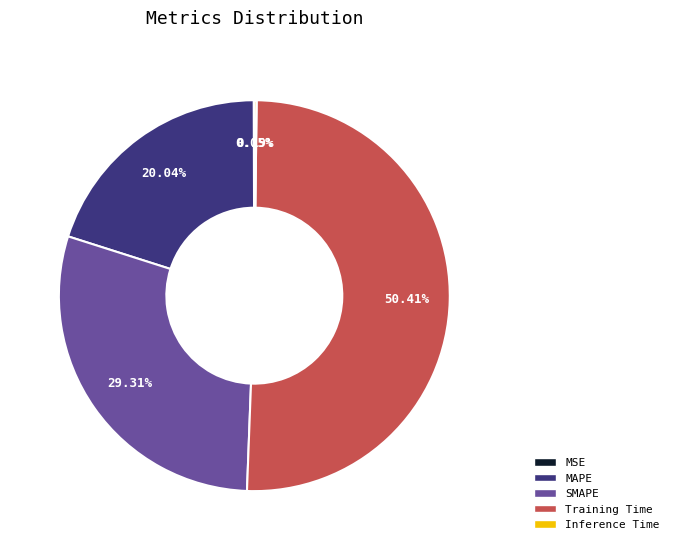

Which category has the biggest portion of the pie?

Training Time